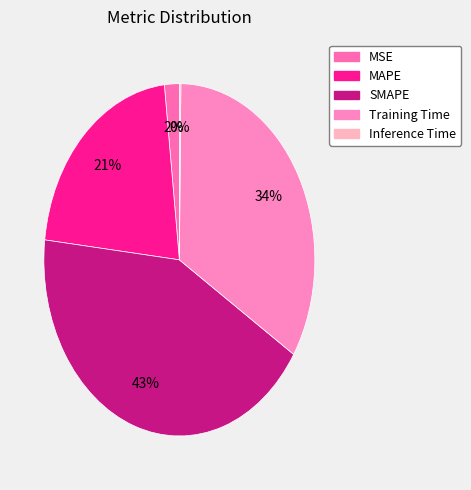

Which has a higher value, Inference Time or MSE?

MSE